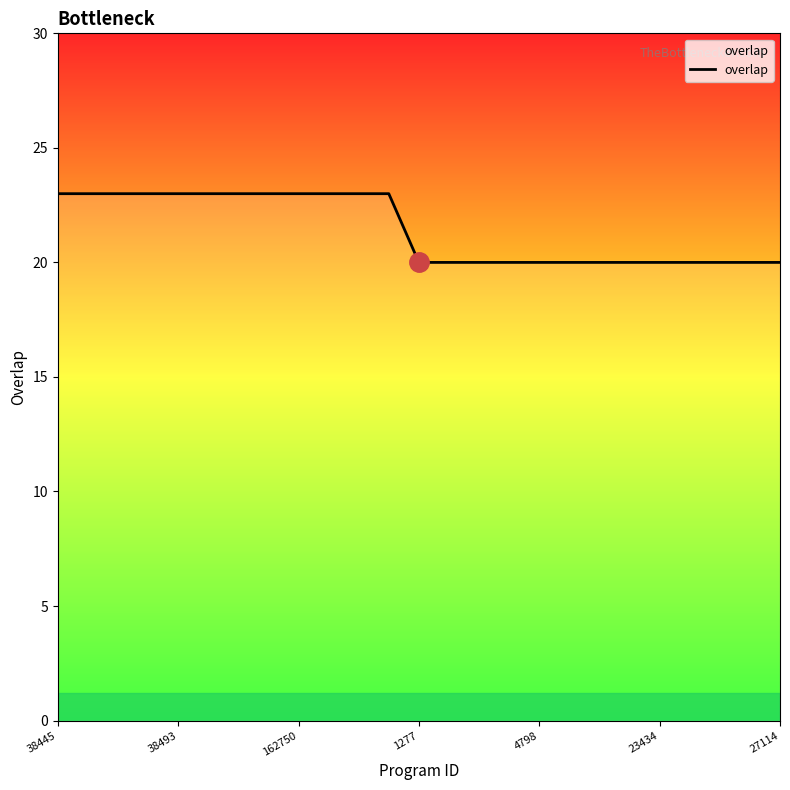

What is the smallest value displayed?

20